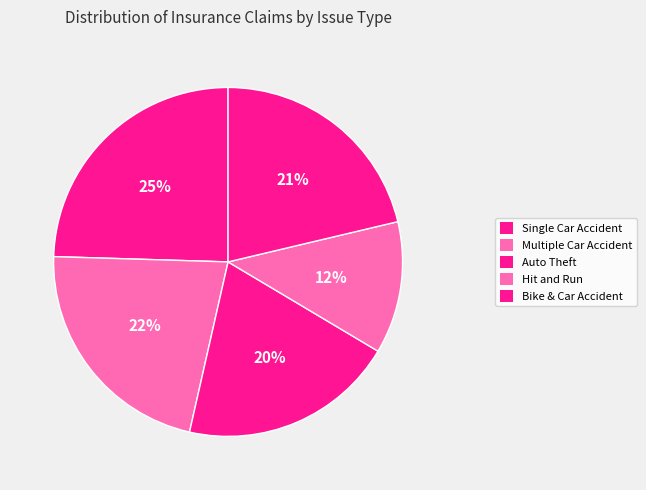

Count the number of slices in the pie.

5